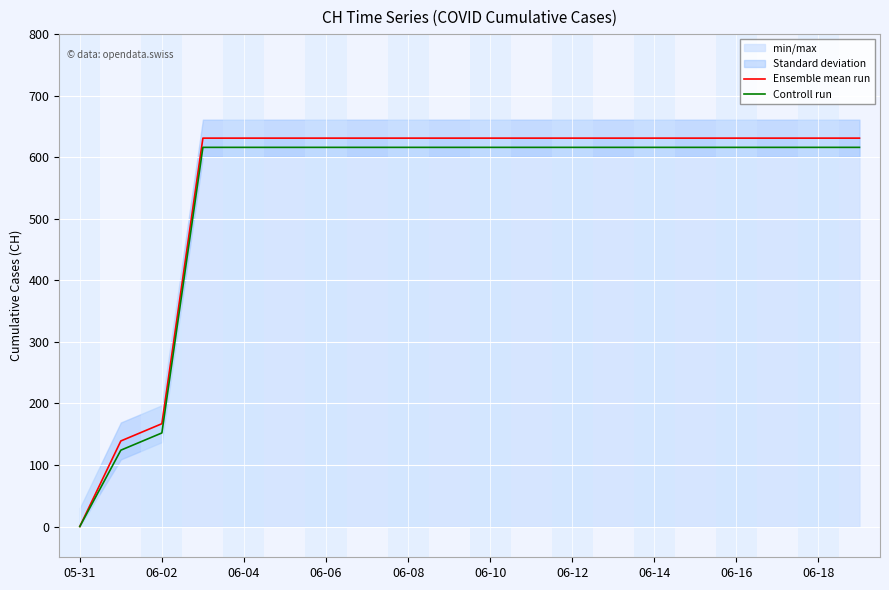

Reading left to right, list all the values displayed in this chart.

Ensemble mean run: 0	139	167	631	631	631	631	631	631	631	631	631	631	631	631	631	631	631	631	631
Controll run: 0	124	152	616	616	616	616	616	616	616	616	616	616	616	616	616	616	616	616	616